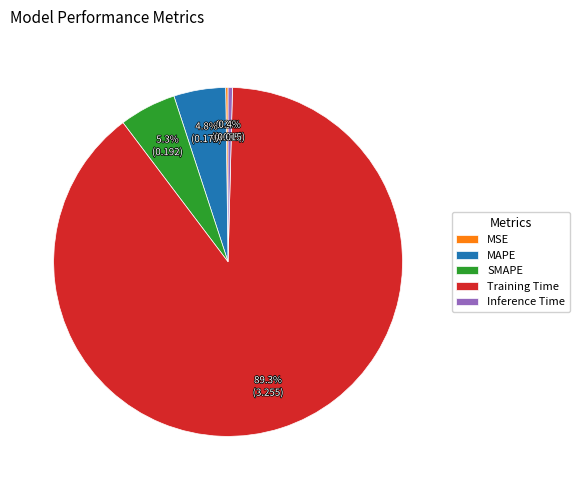

How much of the chart is everything except Inference Time?

99.6%